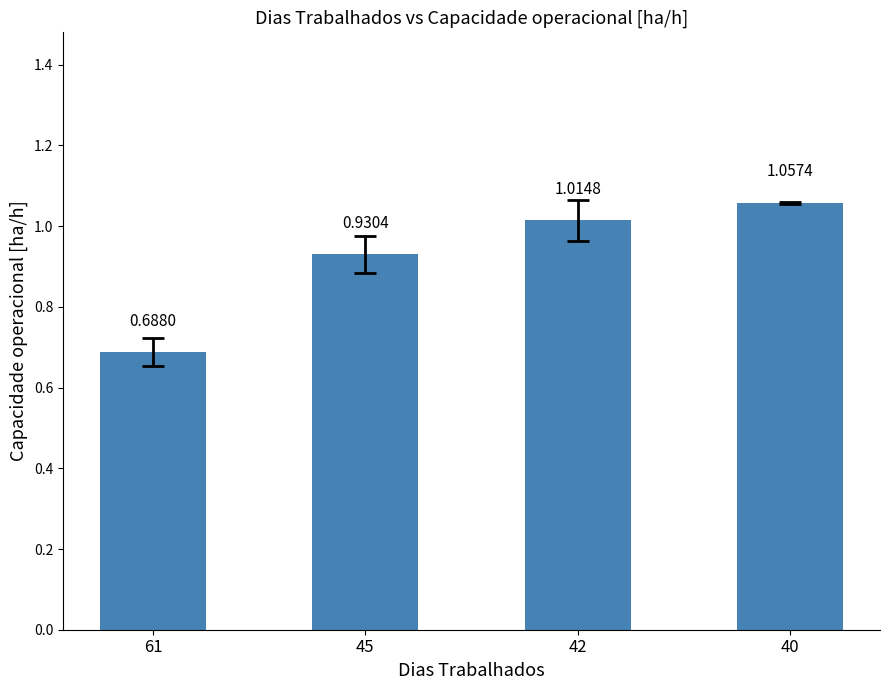

List the labels in order of value, smallest first.

61, 45, 42, 40